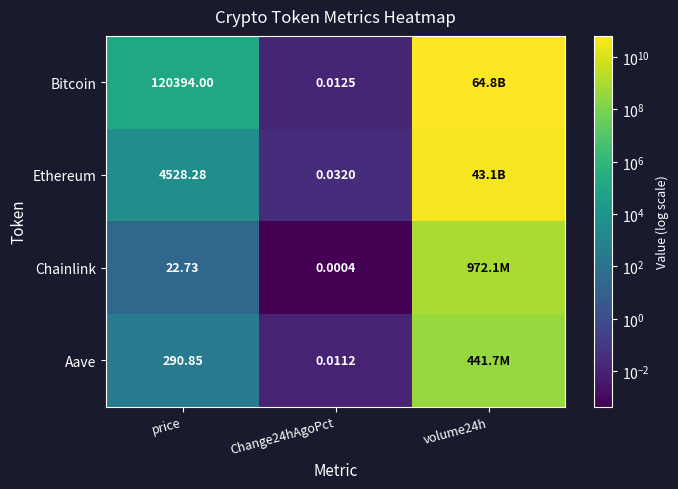

Is the value of Chainlink at Change24hAgoPct greater than the value of Bitcoin at price?

No